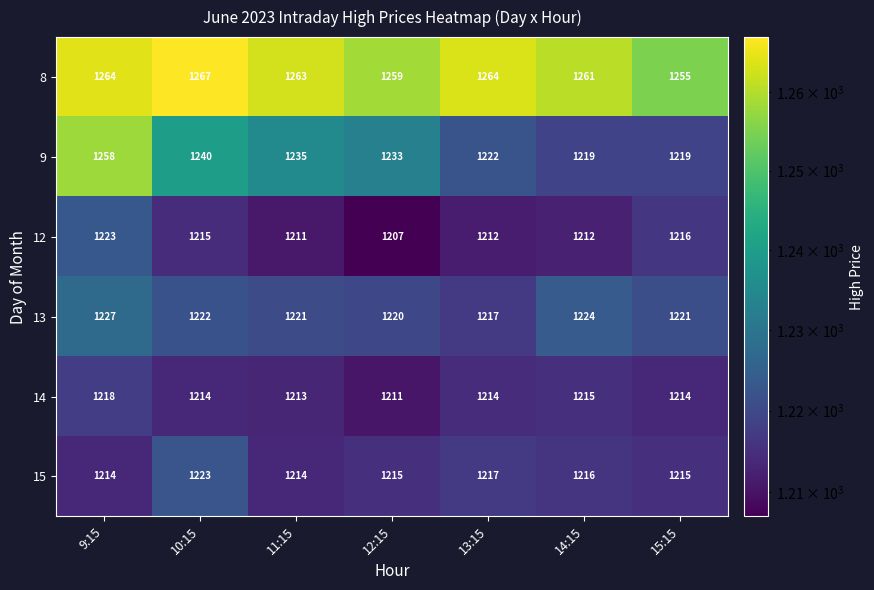

True or false: 13 has a value of 1220 at 12:15.

True